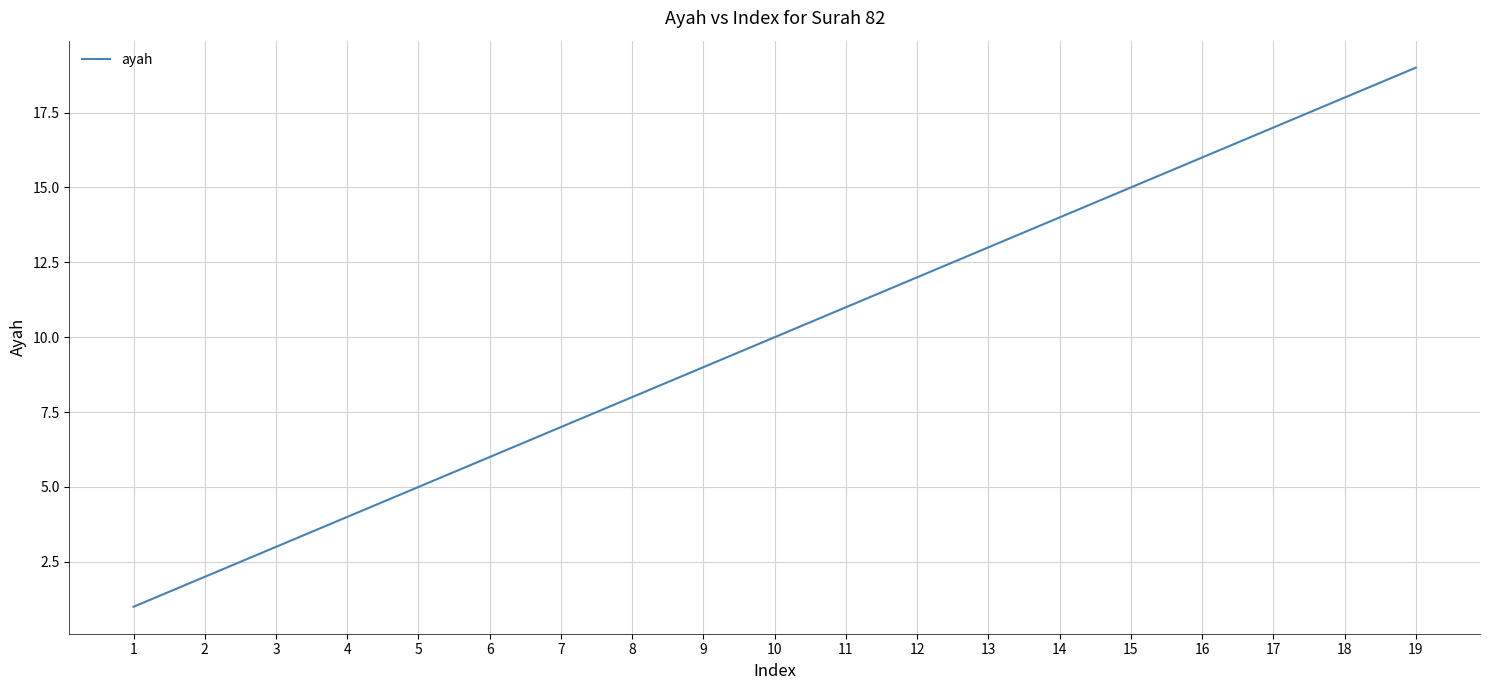

What is the difference between the second highest and minimum values?

17